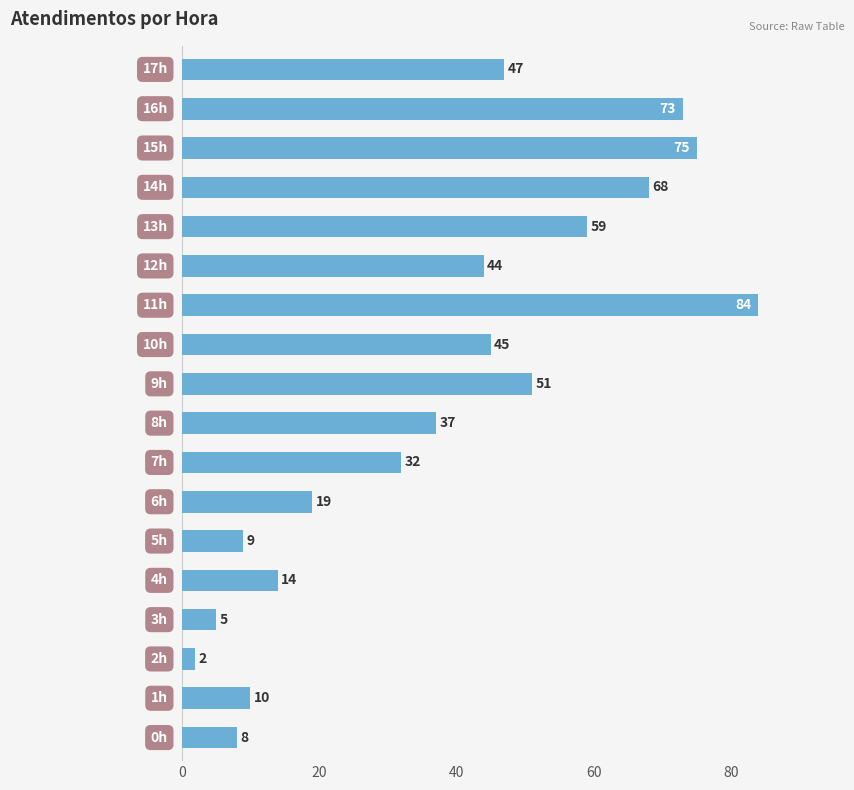

What is the difference between the second highest and second lowest values?

70